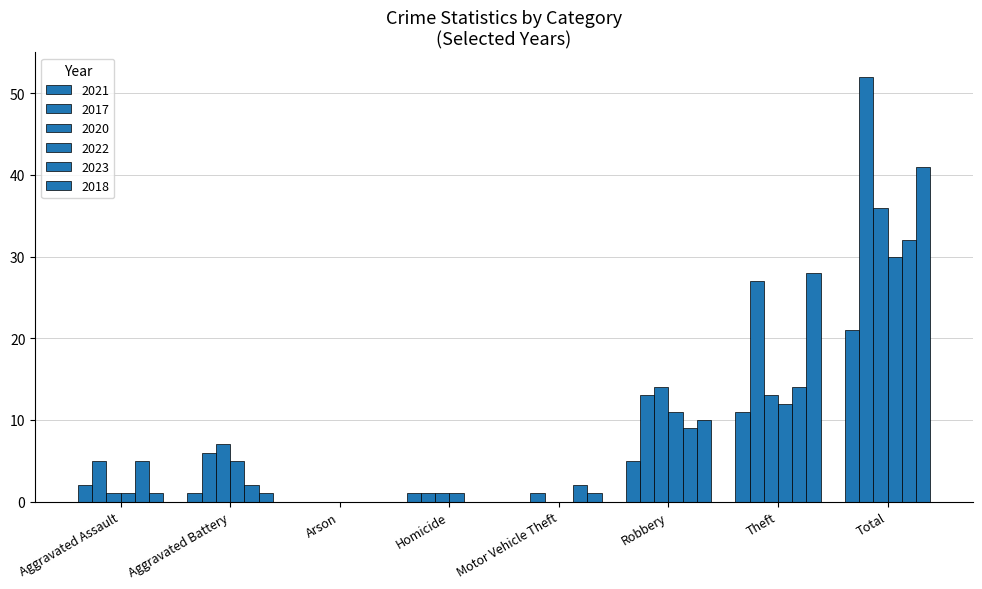

Reading left to right, extract all data points from this chart.

2021: 2	1	0	1	0	5	11	21
2017: 5	6	0	1	1	13	27	52
2020: 1	7	0	1	0	14	13	36
2022: 1	5	0	1	0	11	12	30
2023: 5	2	0	0	2	9	14	32
2018: 1	1	0	0	1	10	28	41